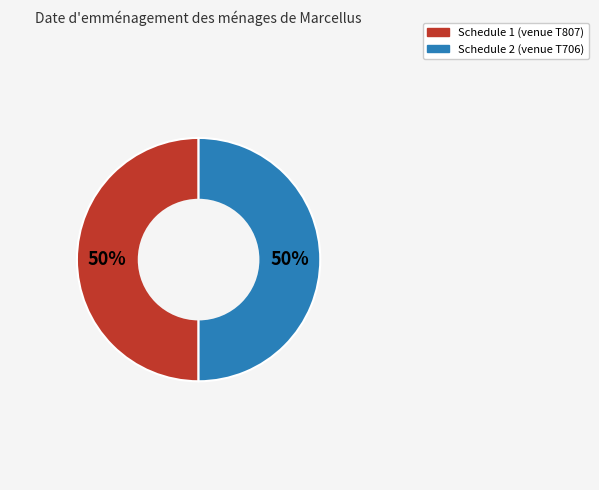

Is it true that Schedule 1 (venue T807) is 57% of the pie?

False